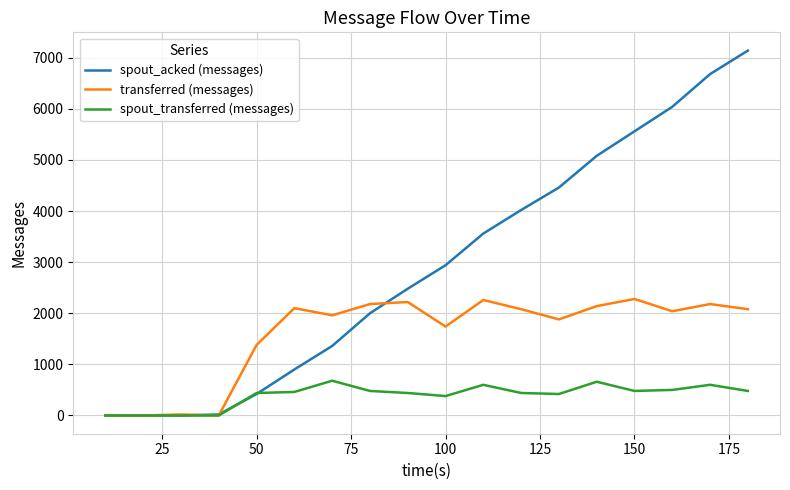

Rank the series by their maximum value, from lowest to highest.

spout_transferred (messages), transferred (messages), spout_acked (messages)